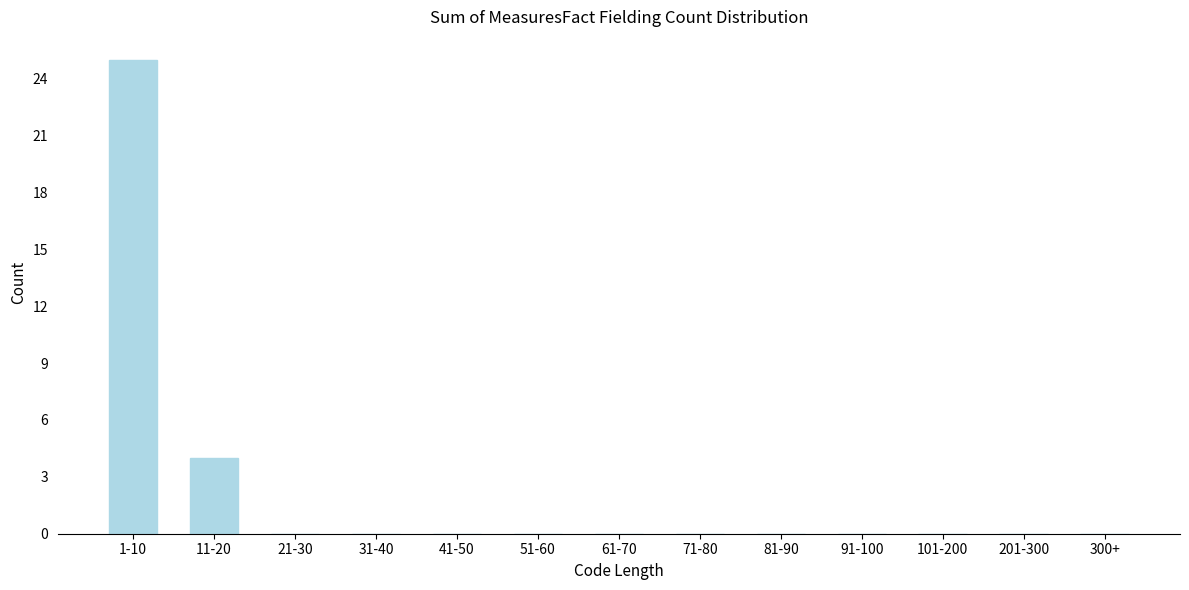

Reading left to right, list all the values displayed in this chart.

1-10=25	11-20=4	21-30=0	31-40=0	41-50=0	51-60=0	61-70=0	71-80=0	81-90=0	91-100=0	101-200=0	201-300=0	300+=0